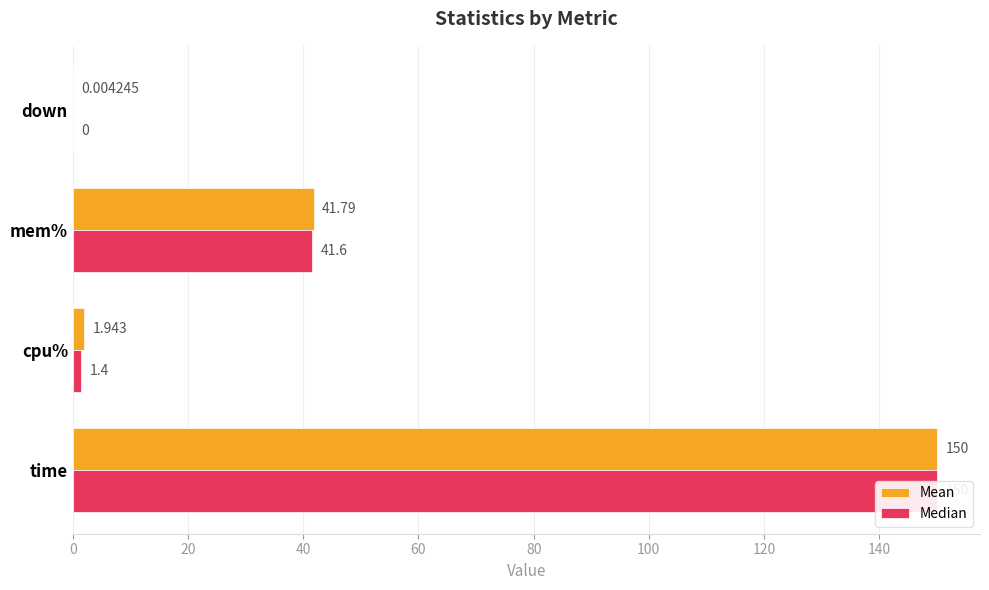

Rank the series by their maximum value, from lowest to highest.

Mean, Median